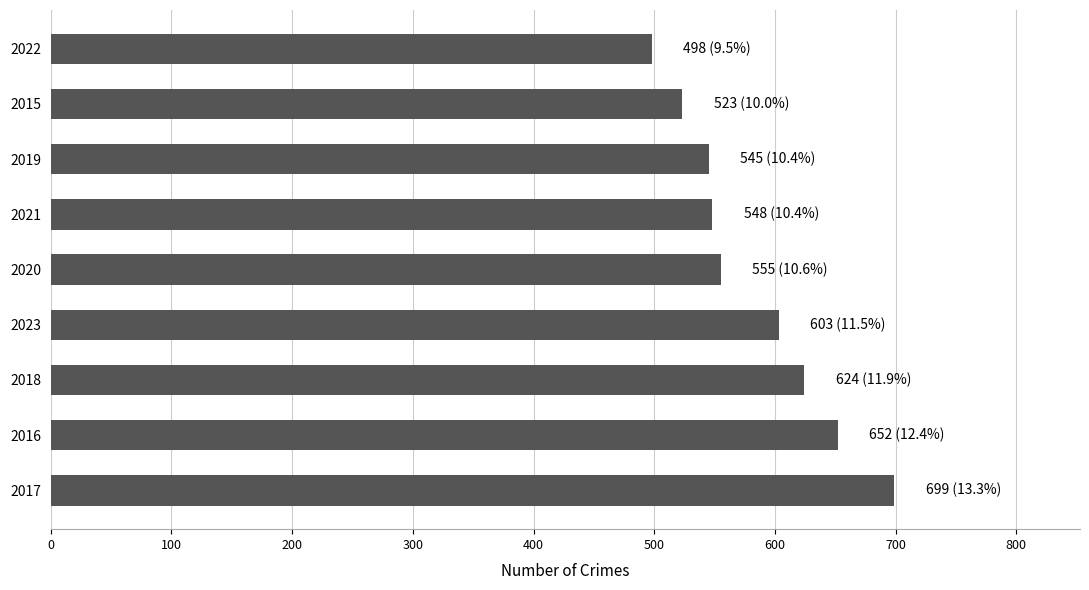

Is it true that the value at 2016 is 652?

True